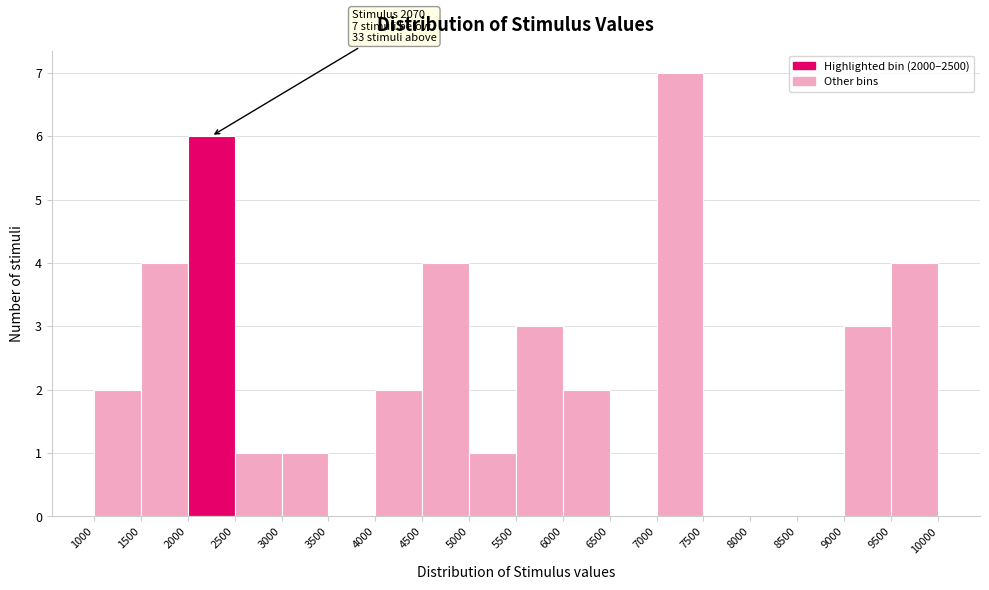

Over which range of the x-axis is the bar tallest?

7000 to 7500